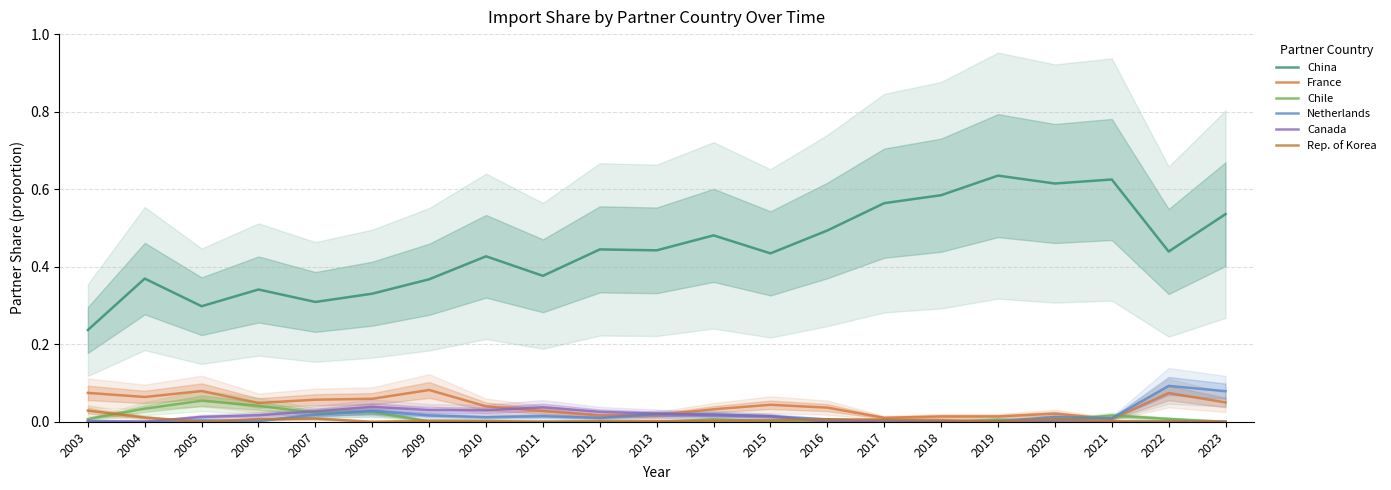

What is the sum of the Canada values at 2006 and 2011?

0.1